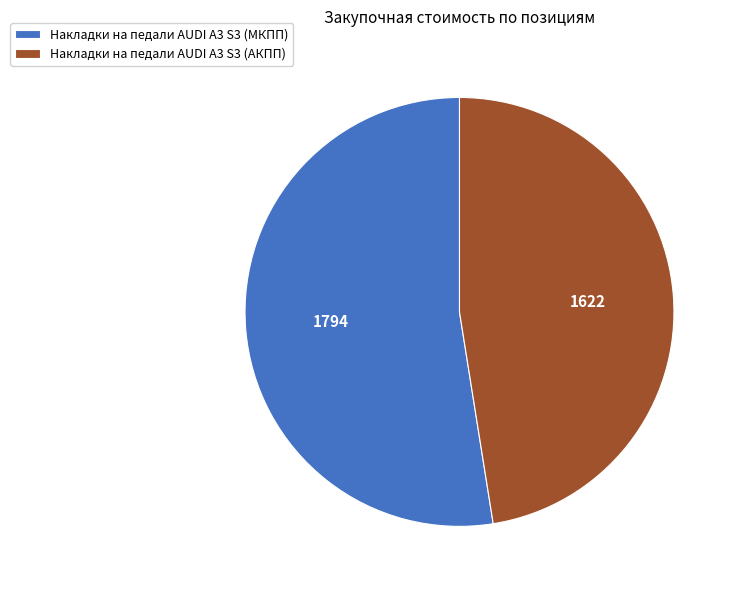

How many segments does this pie chart have?

2